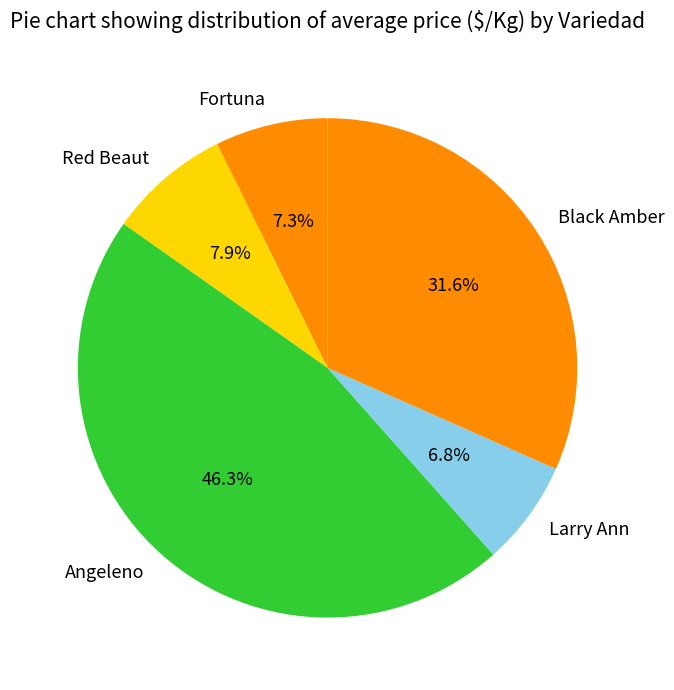

The Angeleno slice represents 1% of the pie. True or false?

False